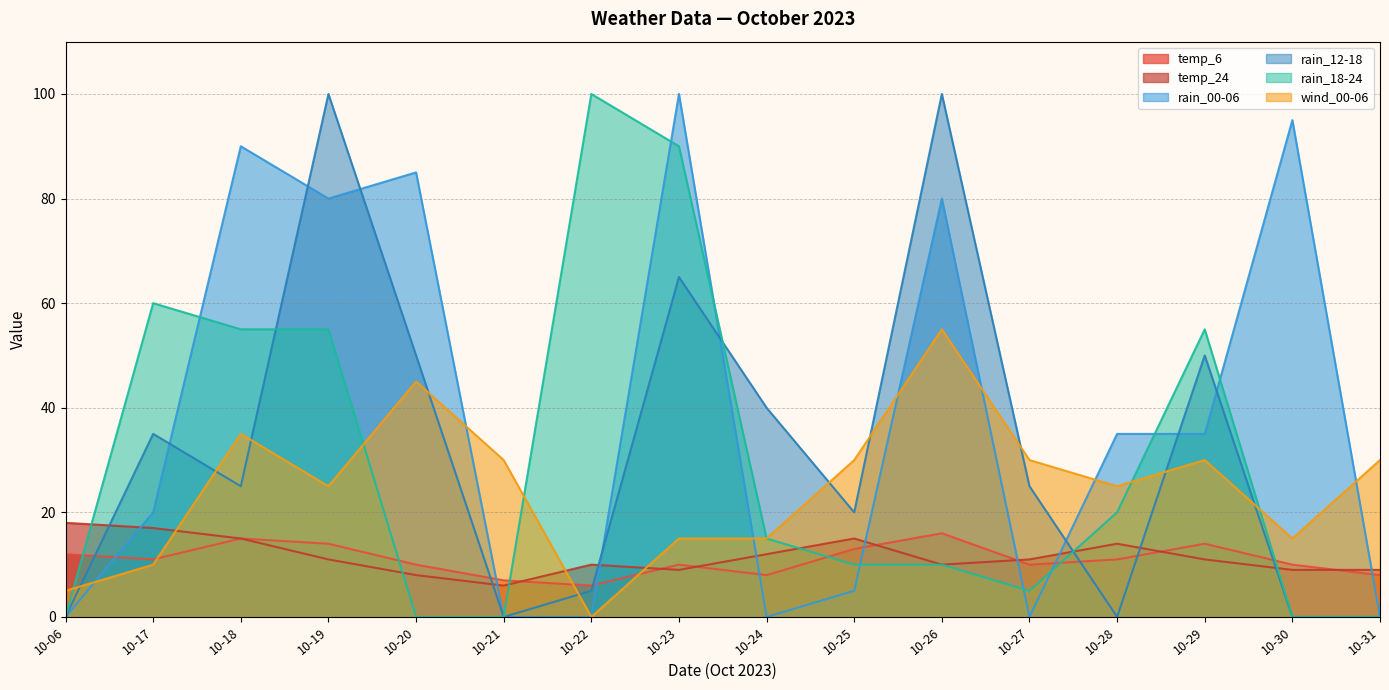

Does the chart have visible grid lines?

Yes